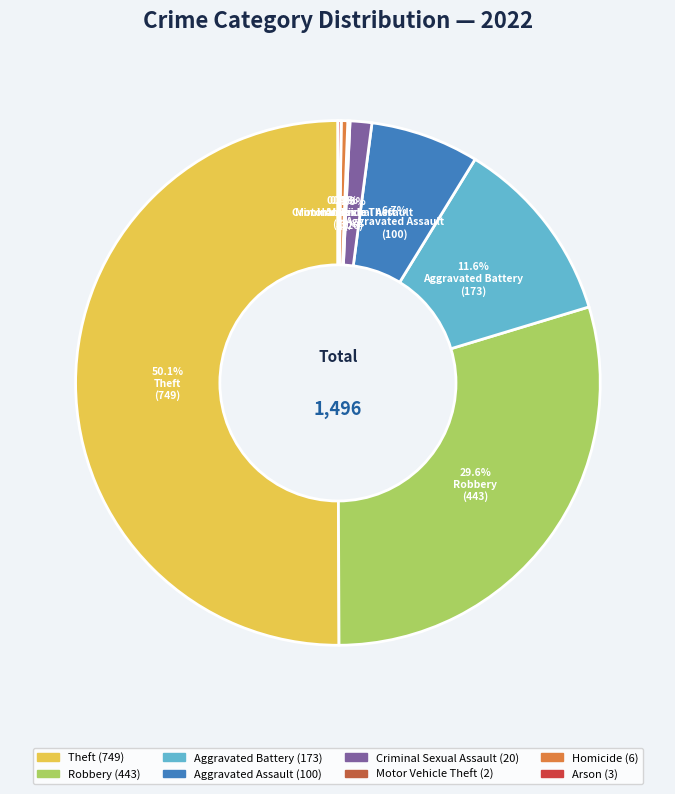

Which category has the biggest portion of the pie?

Theft